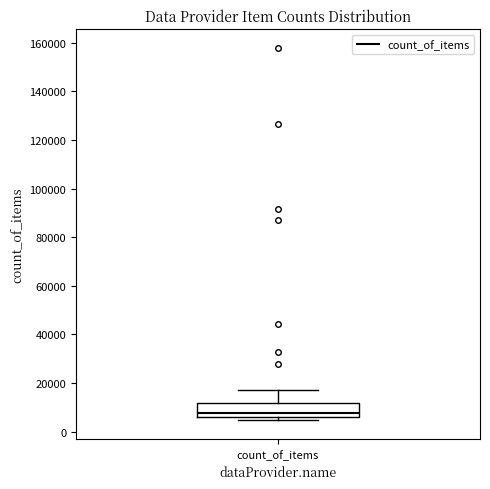

Read this box plot against the y-axis: the position of the median line, the range covered by the box, and the ends of both whiskers. The values are not printed on the chart, so give them approximately, as read against the axis.

median 8000, box 6000 to 12000, whiskers 4000 to 18000